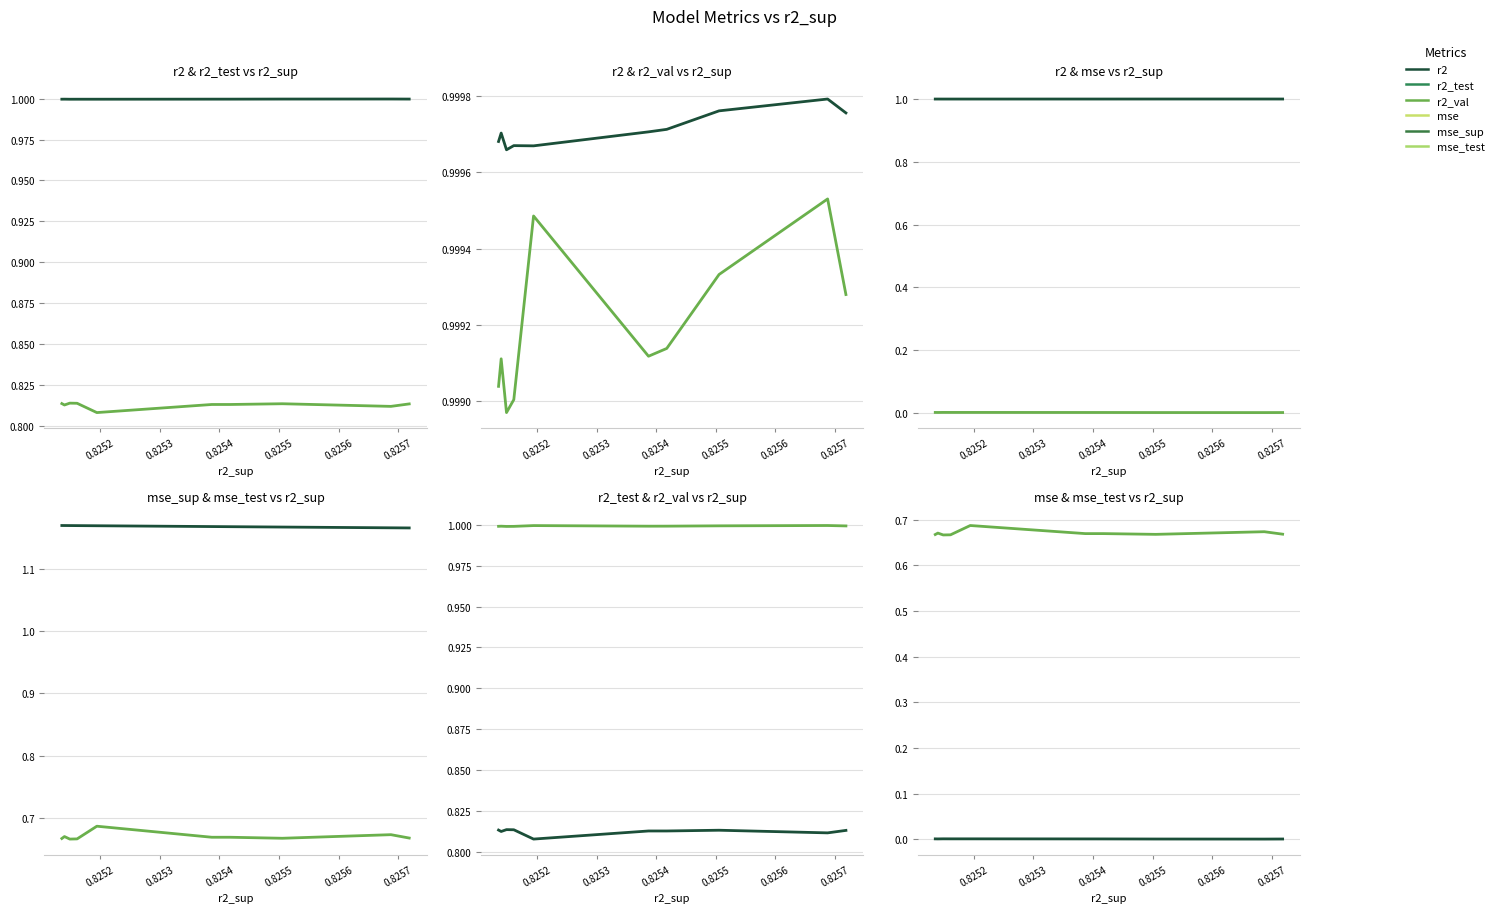

True or false: r2_val and mse_test cross at least once.

False